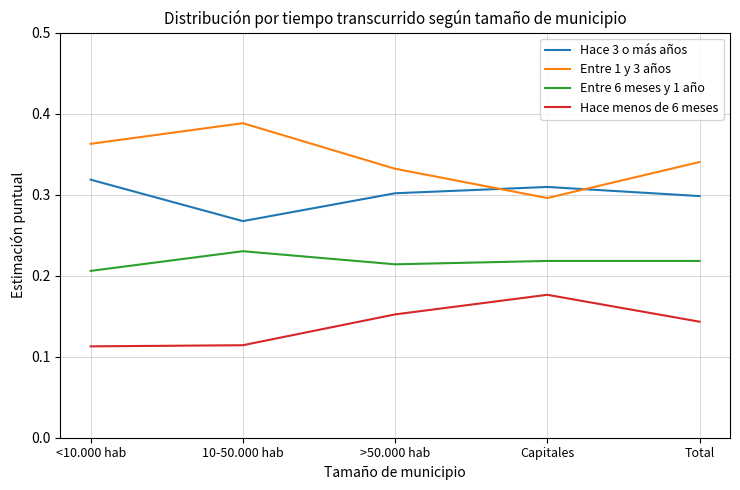

What position from the right is 10-50.000 hab?

4